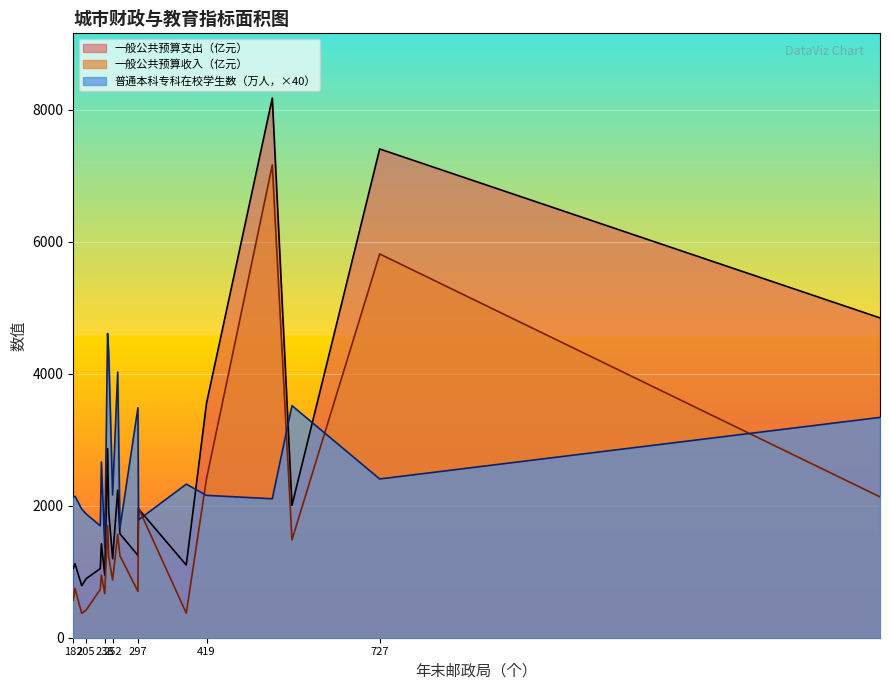

Rank the series by their maximum value, from highest to lowest.

一般公共预算支出（亿元）, 一般公共预算收入（亿元）, 普通本科专科在校学生数（万人，×40）